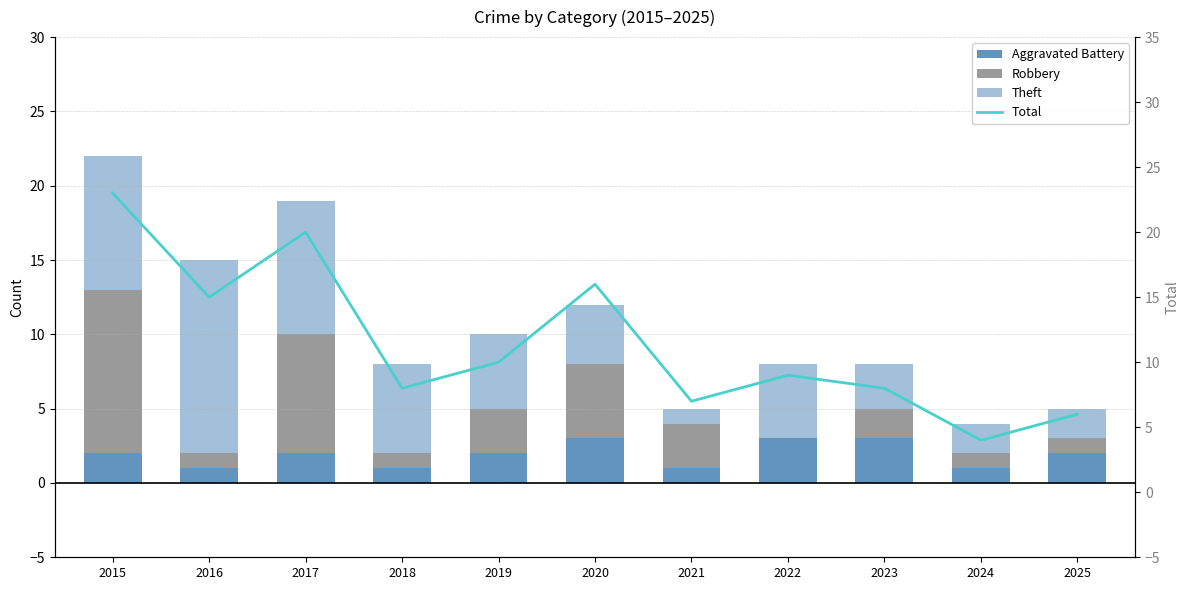

At which category is the sum across all series the highest?

2015